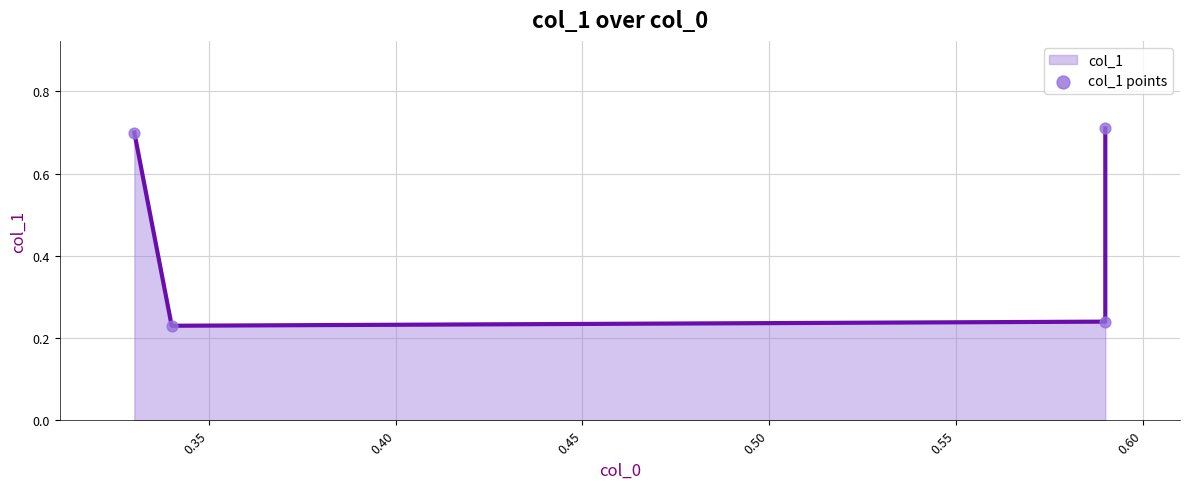

Which series contains the lowest Y value?

col_1